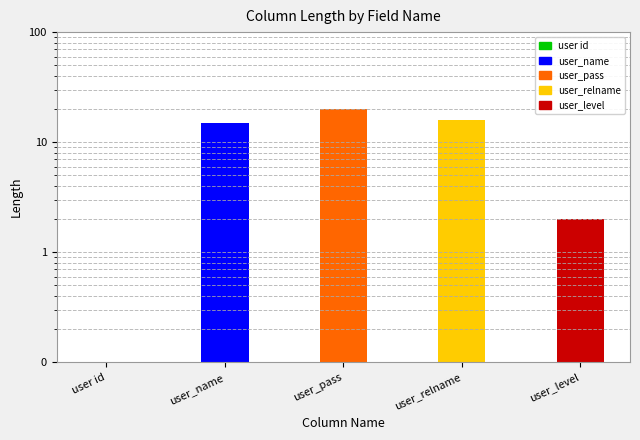

Reading left to right, transcribe all the data shown in this chart.

0	15	20	16	2